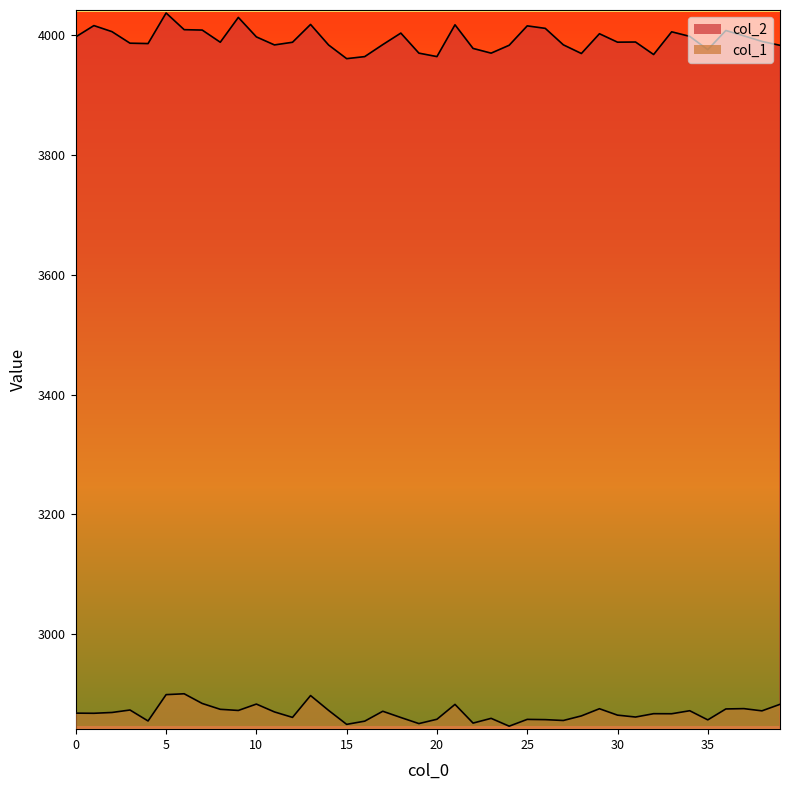

True or false: col_2 and col_1 intersect in this chart.

False